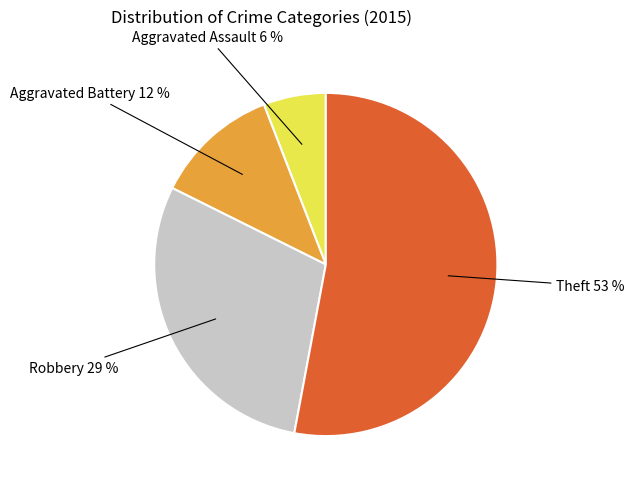

To the nearest percent, what is the difference between the largest and smallest slice percentages?

47%